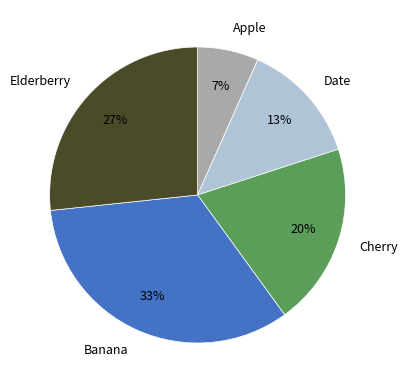

Count the number of slices in the pie.

5